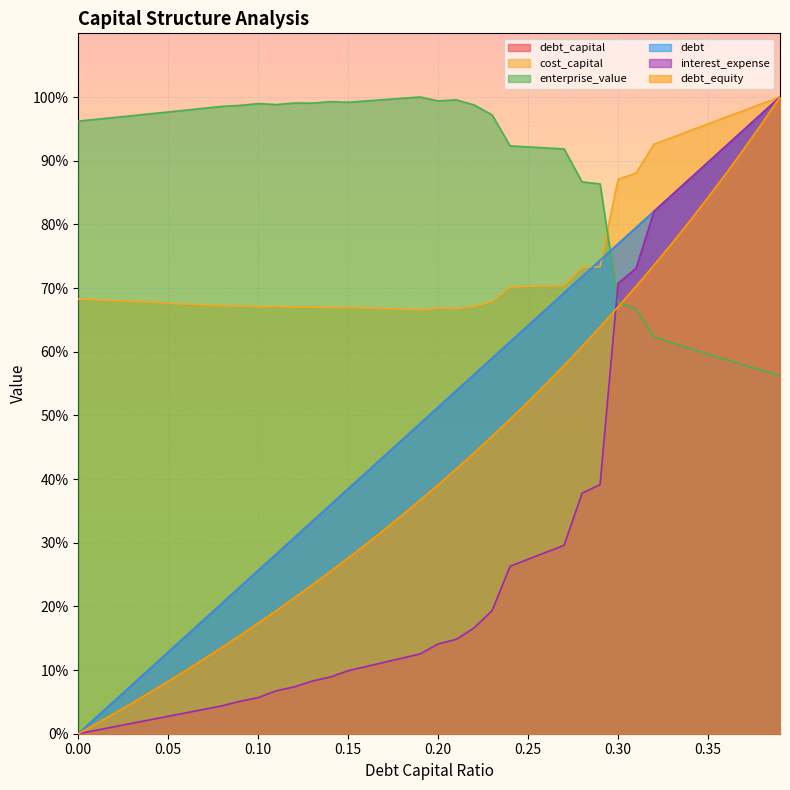

What is the total value across all series at 0.23?

349.0